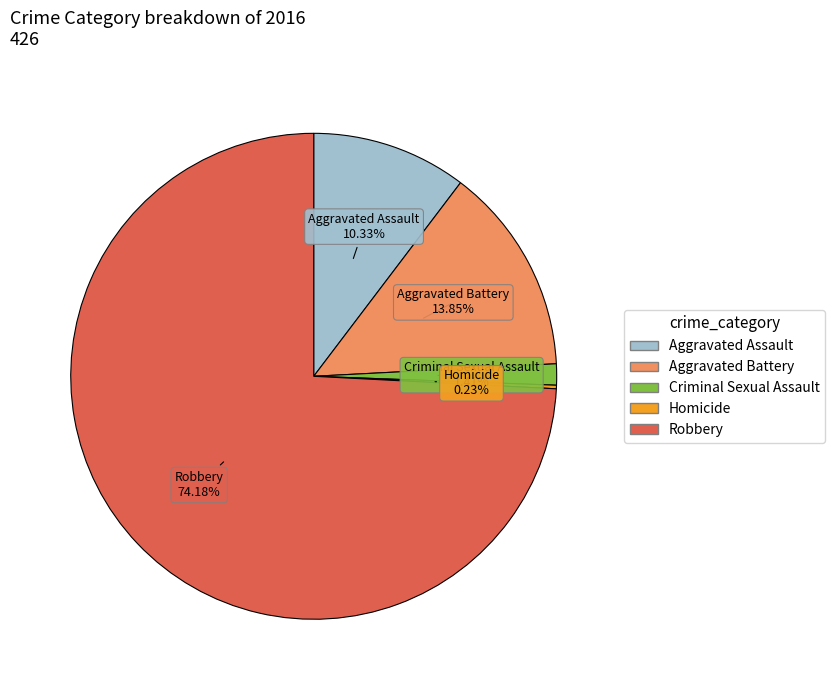

What is the largest slice in the pie chart?

Robbery